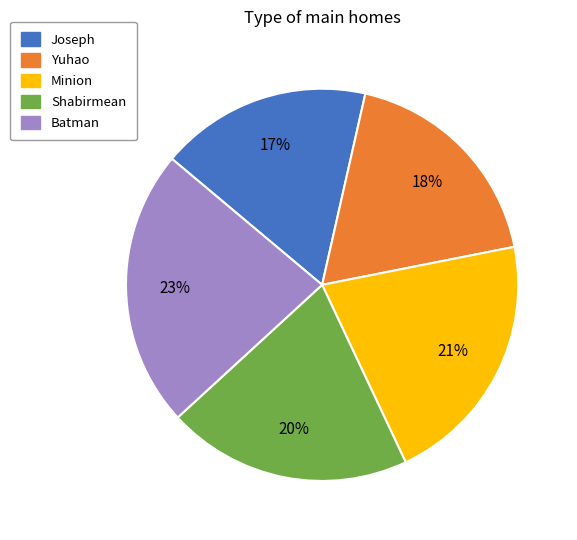

Is it true that Yuhao is 12% of the pie?

False